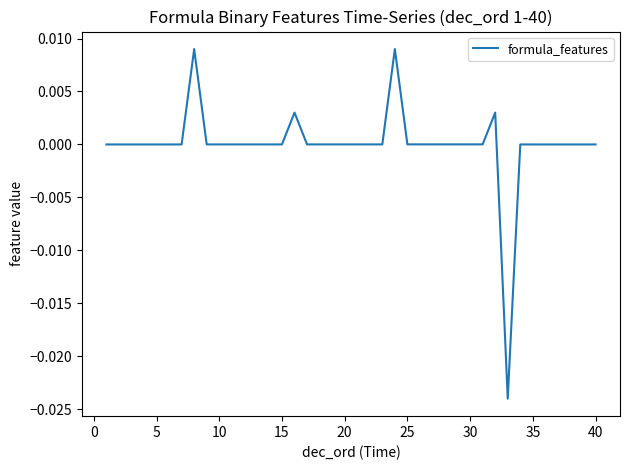

The value at 35 is 0.0. True or false?

True